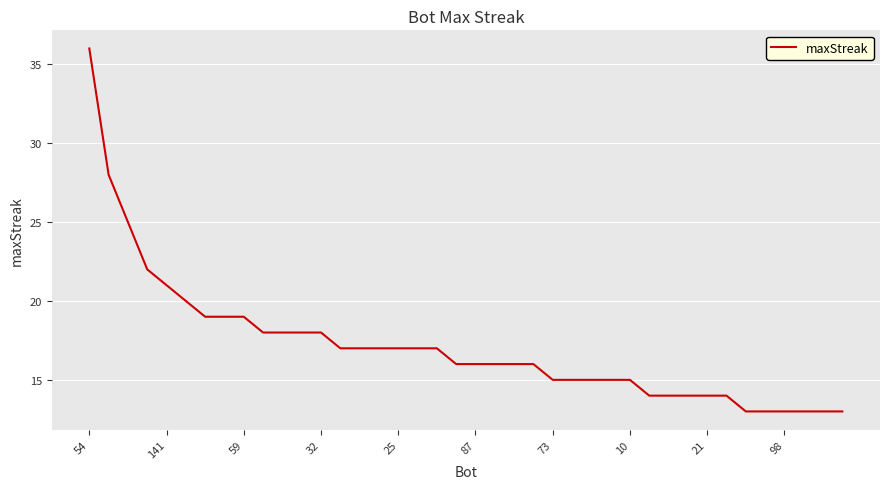

What is the minimum value shown in the chart?

13